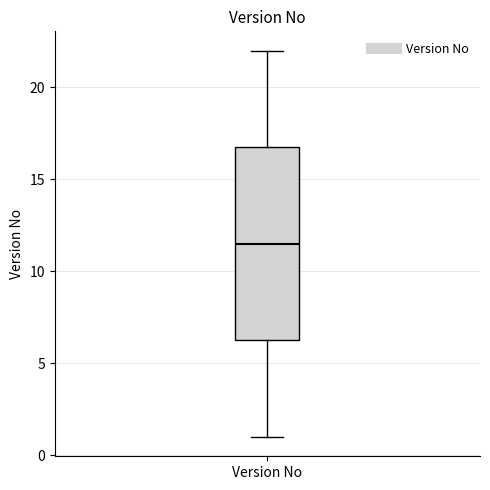

Transcribe this box plot: give where the median line is, the range the box spans, and where the two whiskers end, as read against the y-axis. The values are not printed on the chart, so give them approximately, as read against the axis.

median 11.5, box 6.5 to 17.0, whiskers 1.0 to 22.0